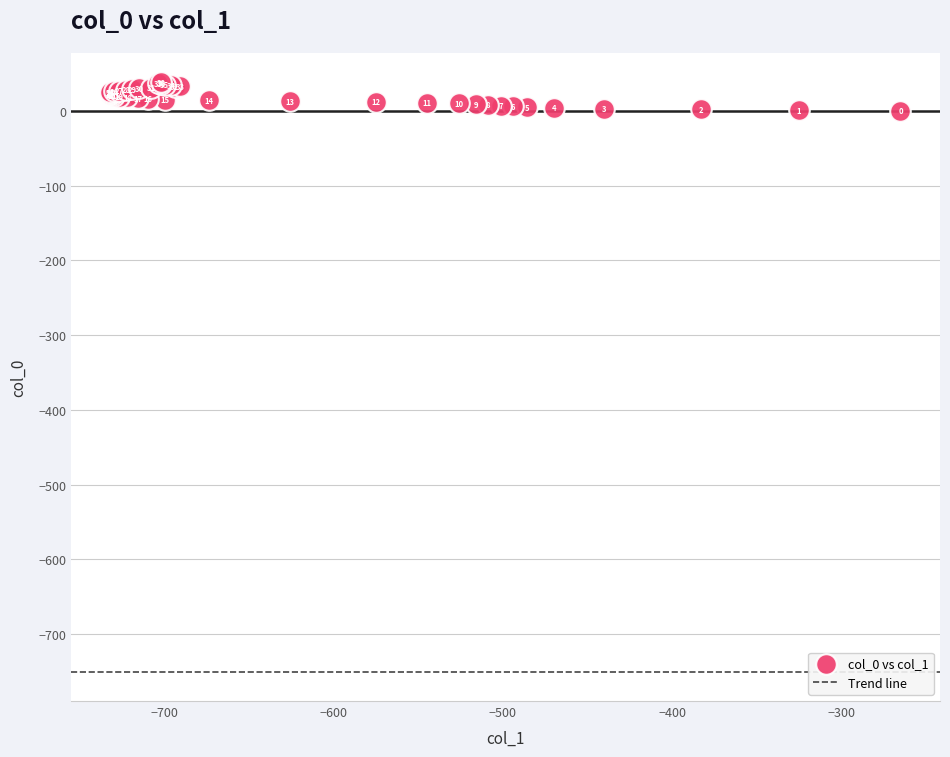

What Y value in the scatter plot is closest to 19?

19